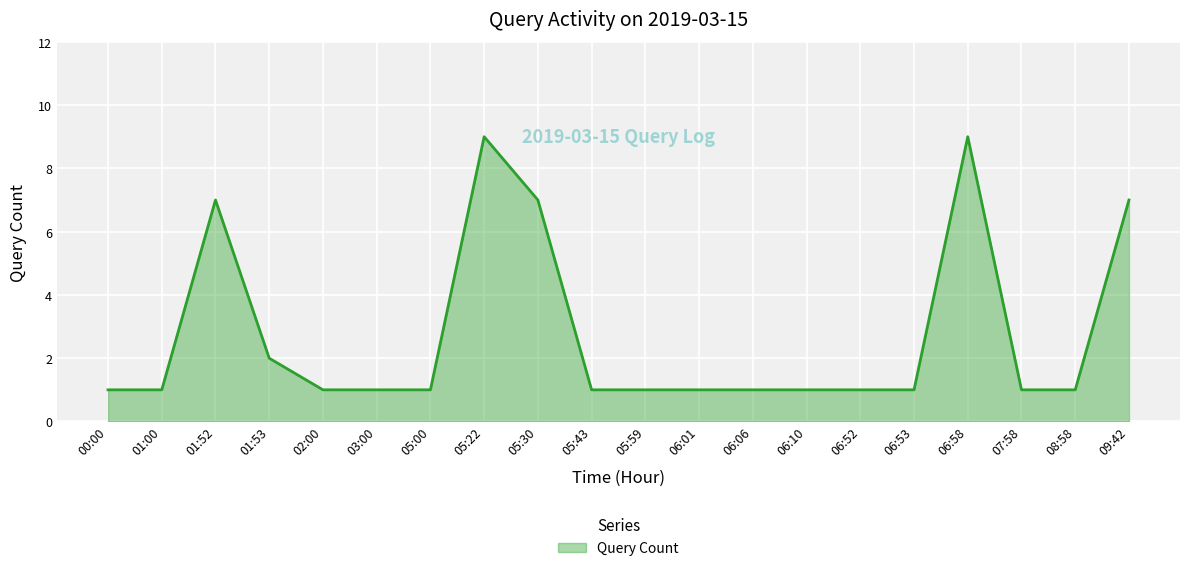

Where is the first local maximum?

01:52